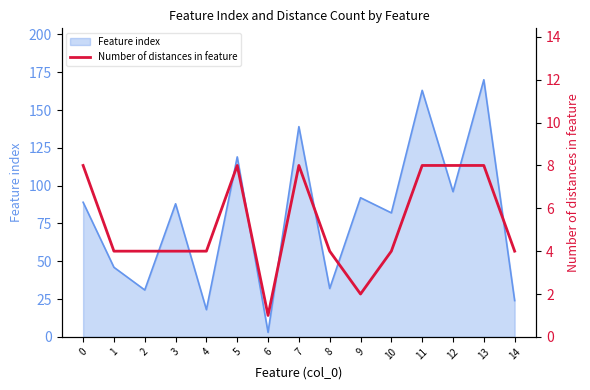

What is the sum of all values?

79